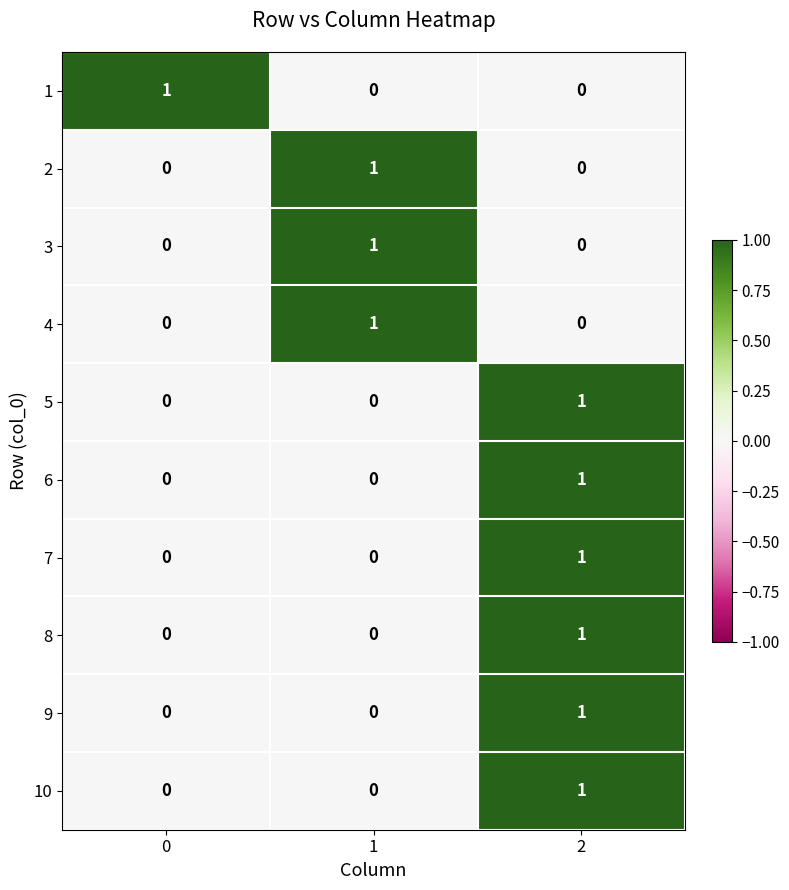

True or false: 7 has a value of 1 at 2.

True